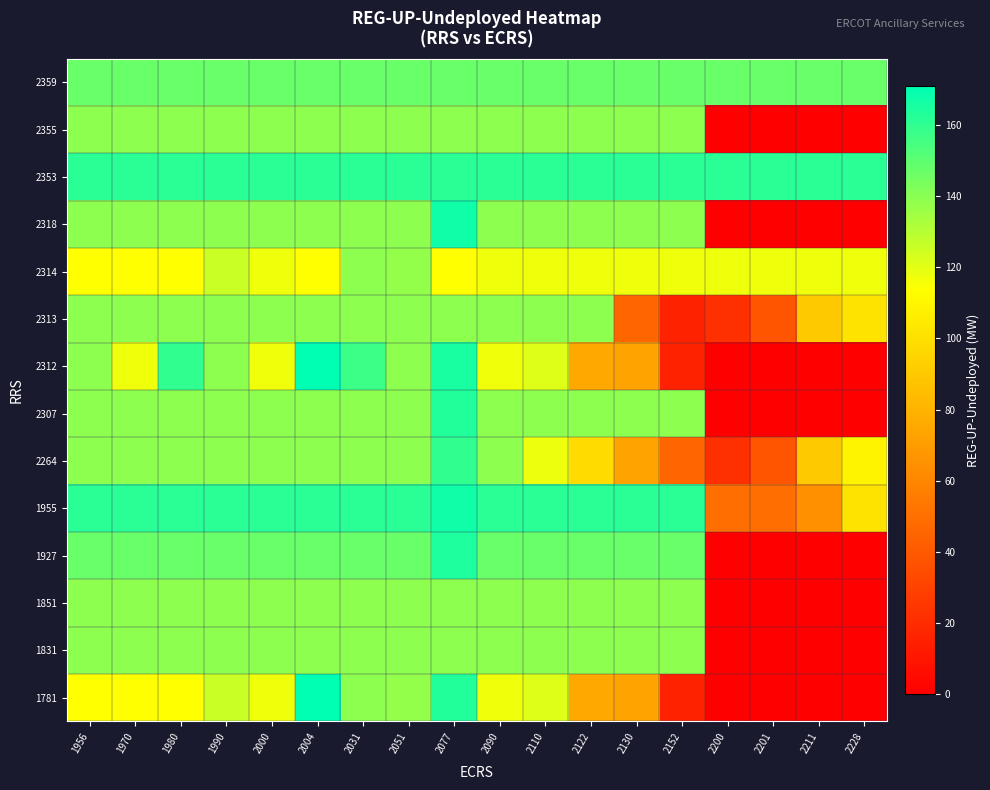

Which label corresponds to the smallest value in the chart?

2200